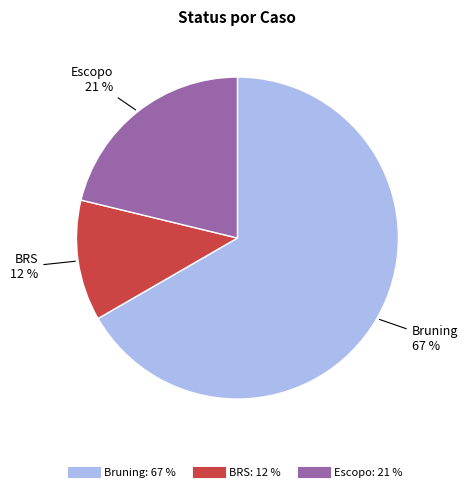

Is there any slice that represents more than half of the pie?

Yes